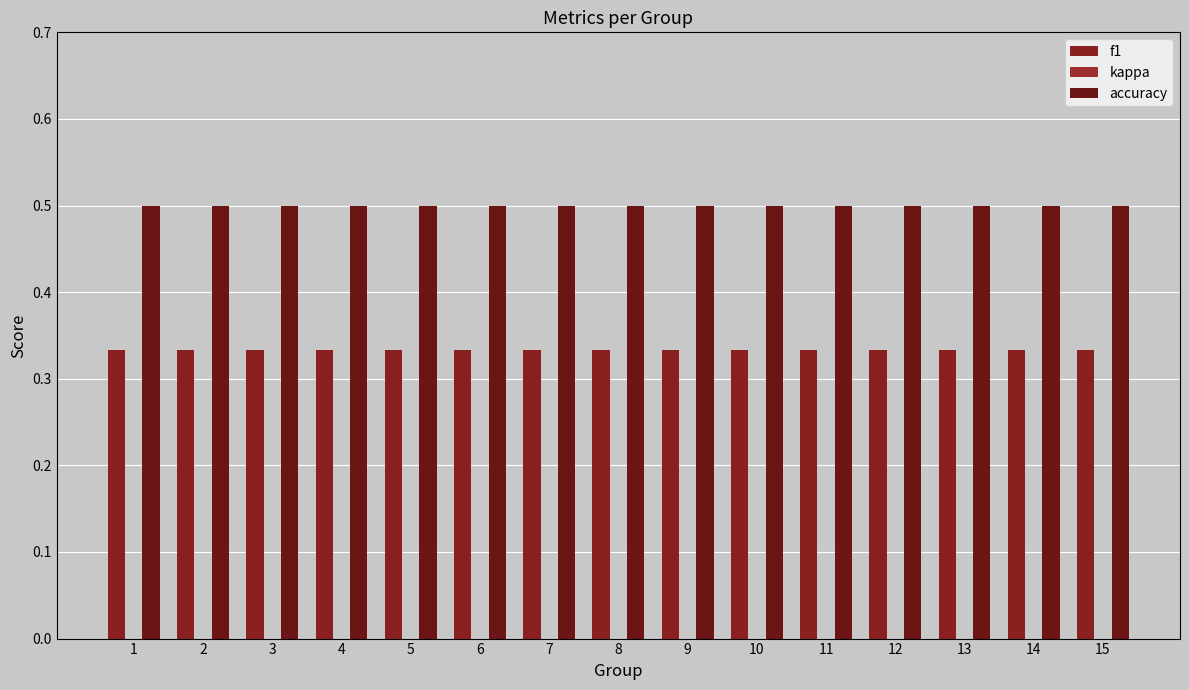

What is the total value across all series at 5?

0.8